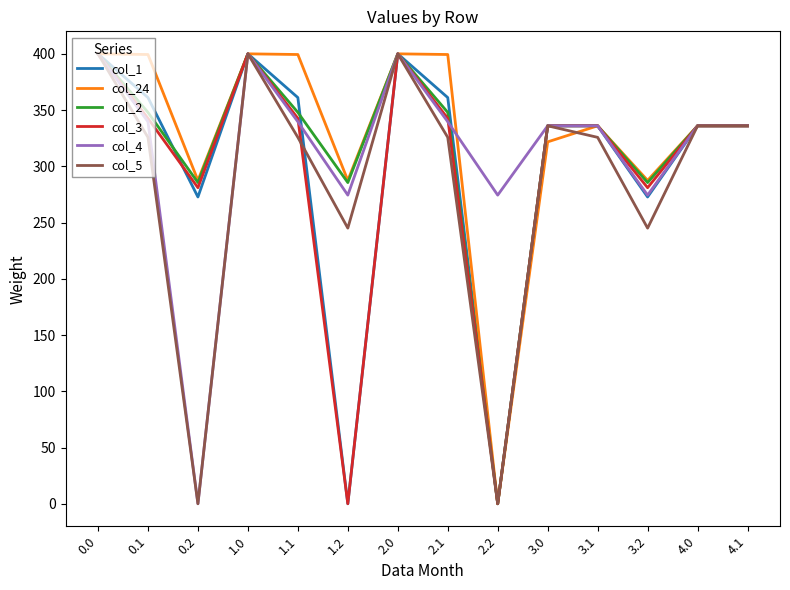

Between 3.2 and 4.0, which series saw the biggest shift?

col_5